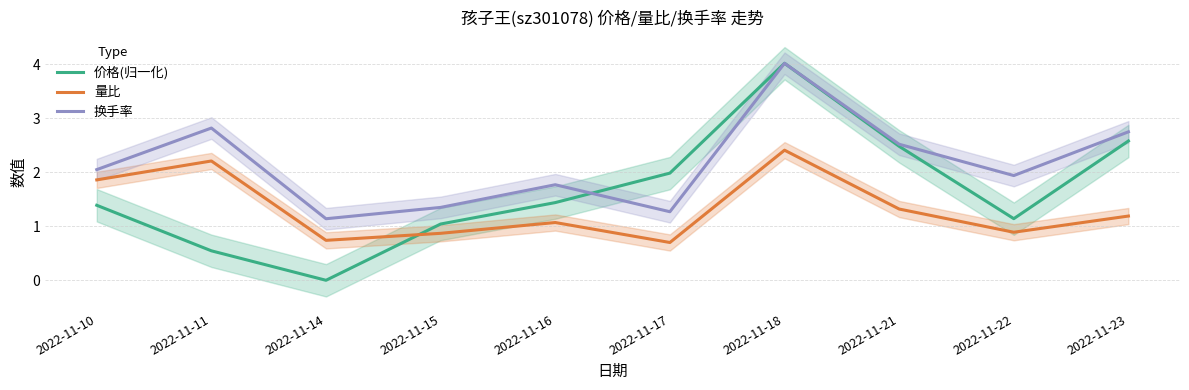

At which category does 换手率 reach its first local valley?

2022-11-14